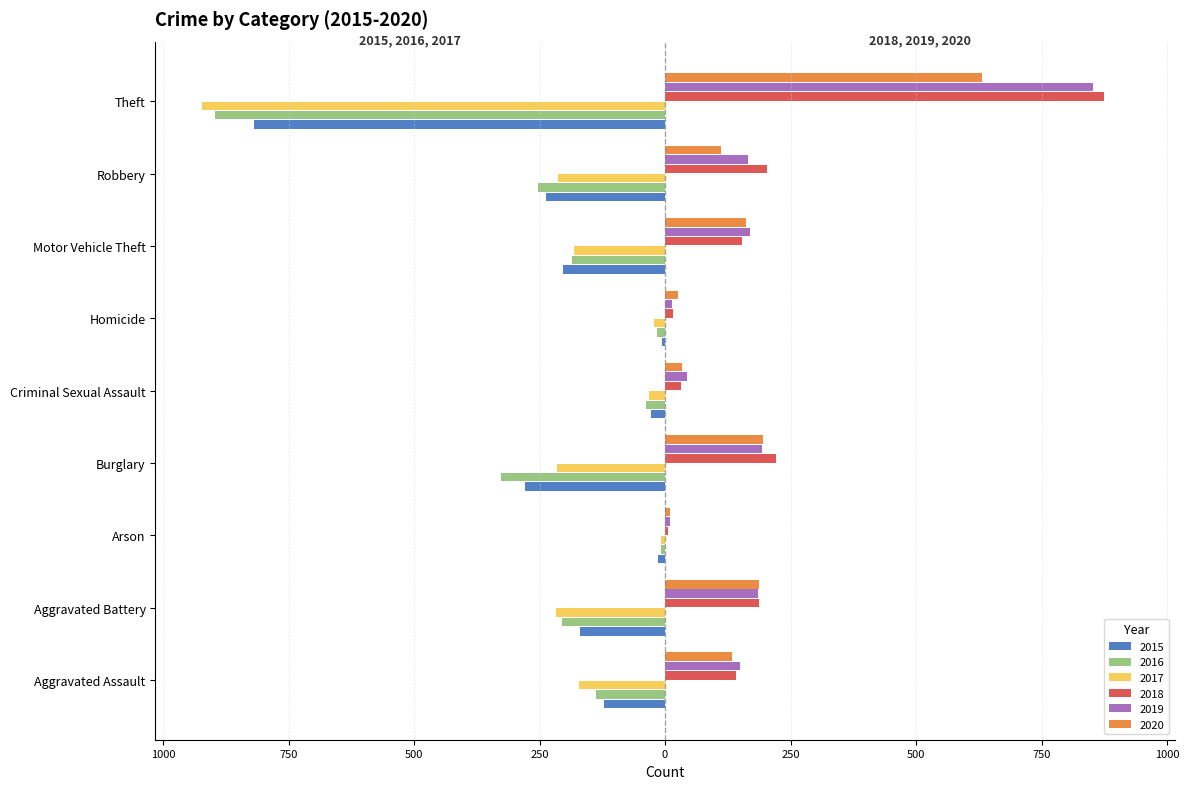

What is the difference between the 2018 values at Homicide and Aggravated Assault?

127